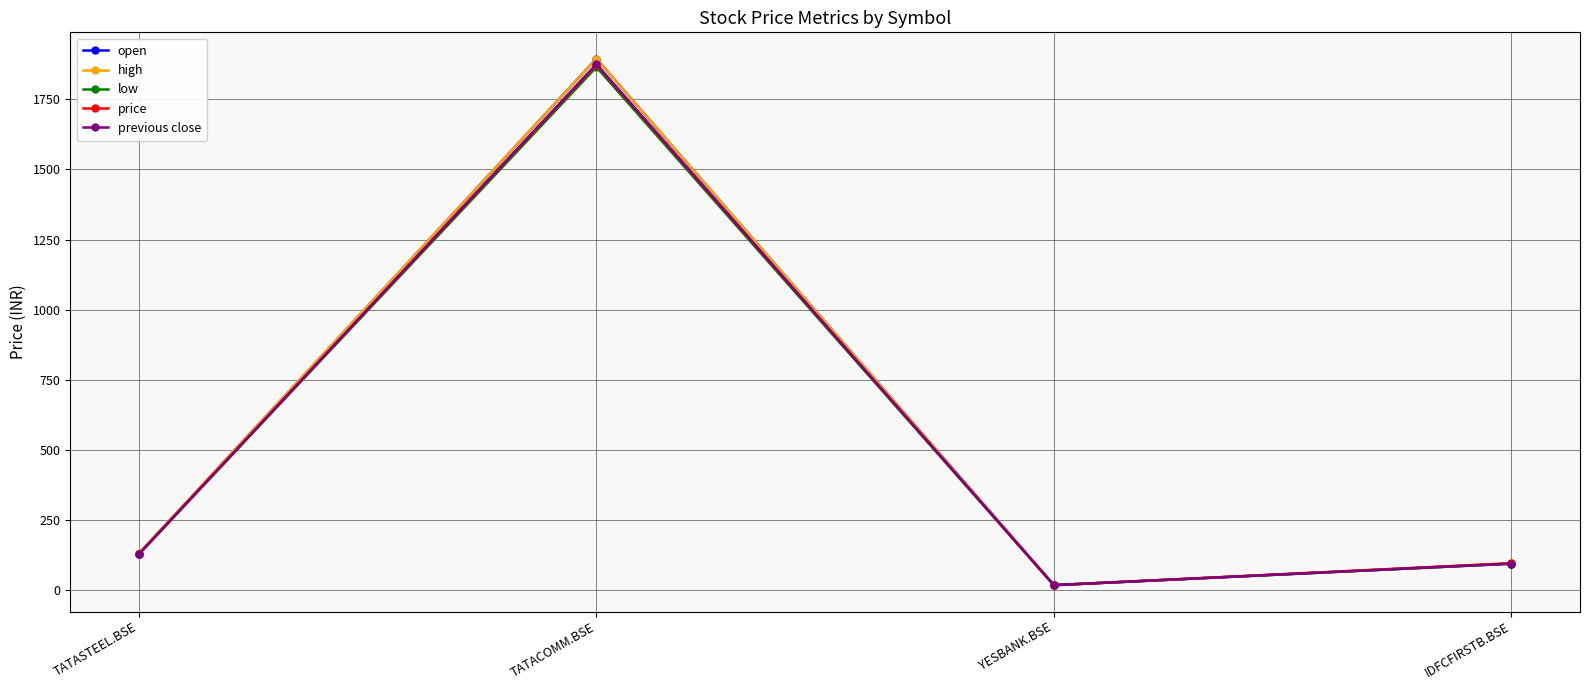

What are all the series names shown in the legend?

open, high, low, price, previous close